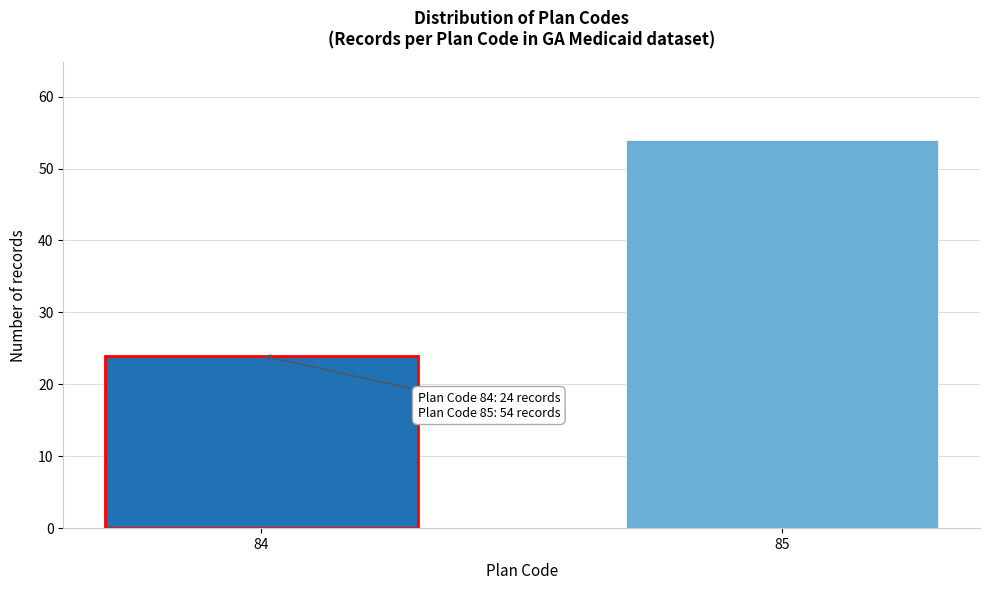

Reading left to right, extract all data points from this chart.

84=24	85=54